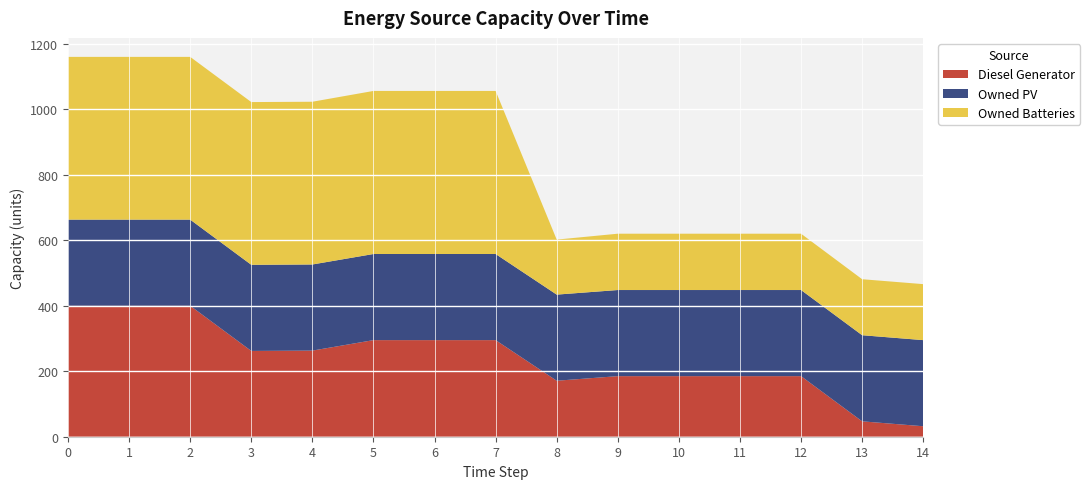

Reading right to left, list all the values displayed in this chart.

Diesel Generator: 32	47	185	185	185	185	171	295	295	295	263	262	400	400	400
Owned PV: 263	263	263	263	263	263	263	263	263	263	263	263	263	263	263
Owned Batteries: 171	171	172	172	172	172	168	498	498	498	497	497	497	497	497